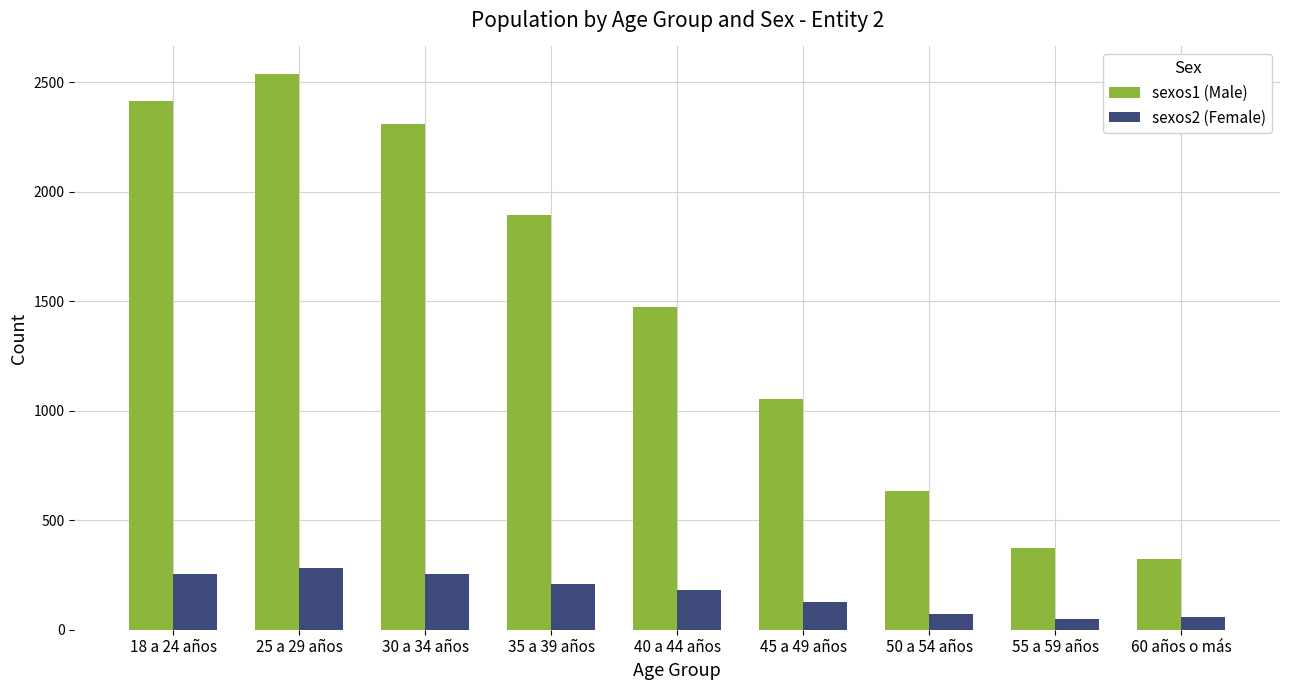

What is the difference between the second highest and second lowest values in the sexos2 (Female) series?

194